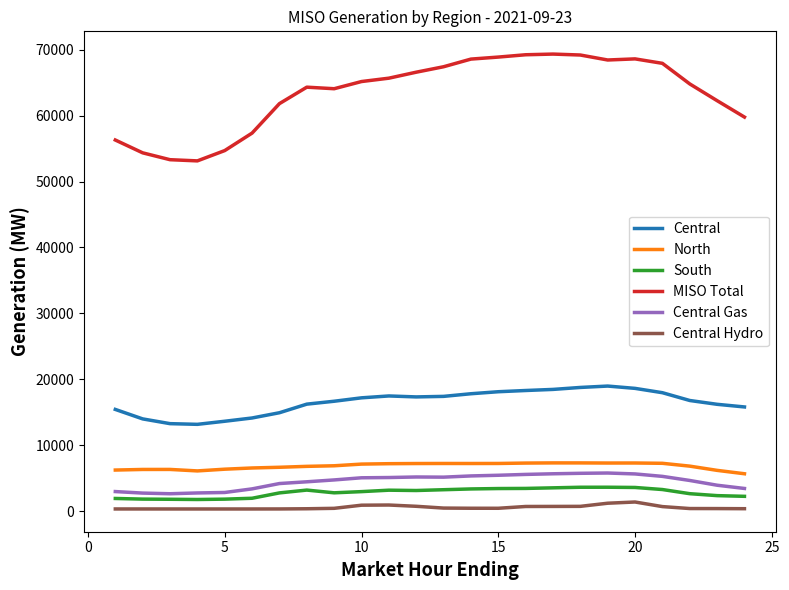

Which series has the widest spread of values?

MISO Total